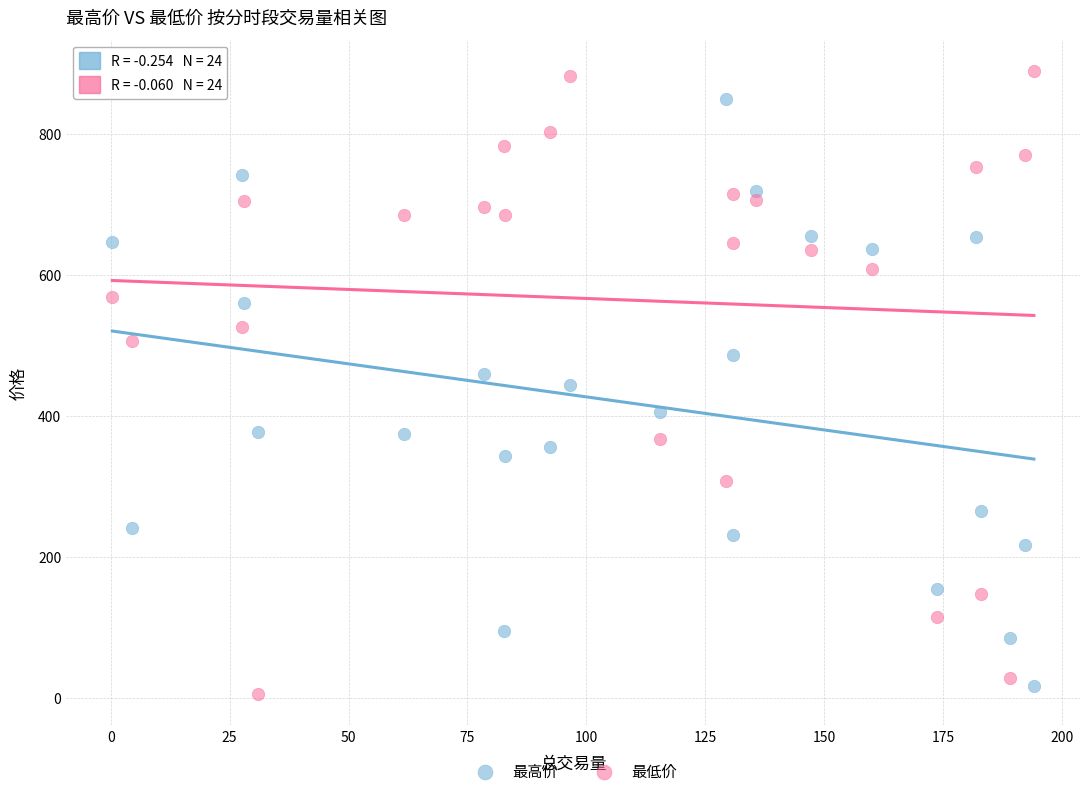

Across all data points, what is the range of X values (max minus min)?

193.8